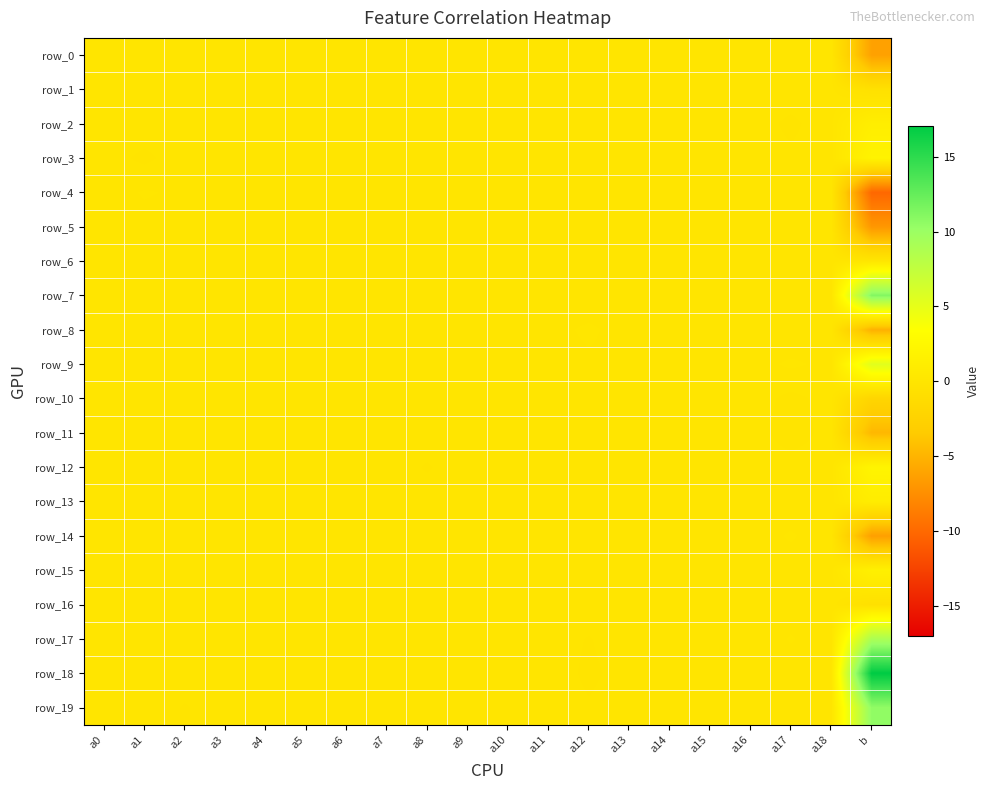

List the labels in order of row_16 value, largest first.

a17, a13, a12, a18, a1, a7, a5, a4, a3, a15, a0, a10, a11, a16, a8, a14, a9, a2, a6, b